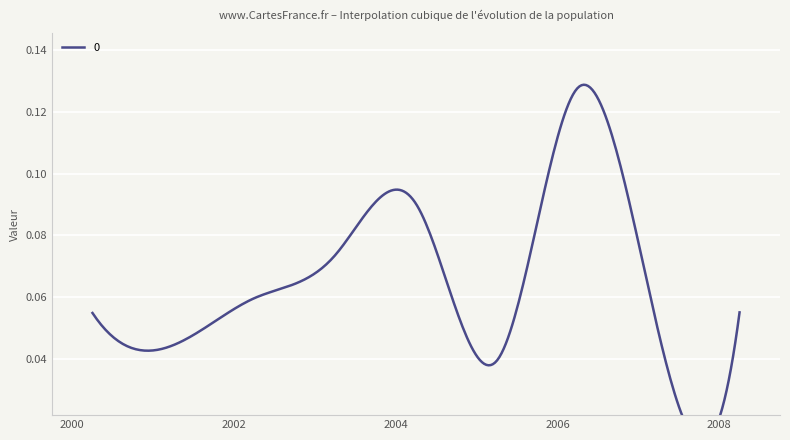

What is the label of the 6th point from the right?

2003-04-15